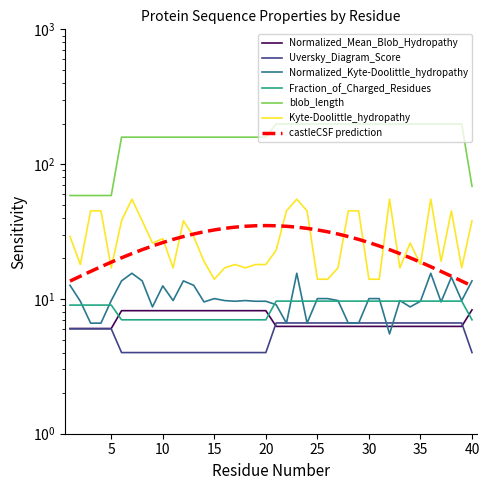

Read the blob_length value at 26.

198.5